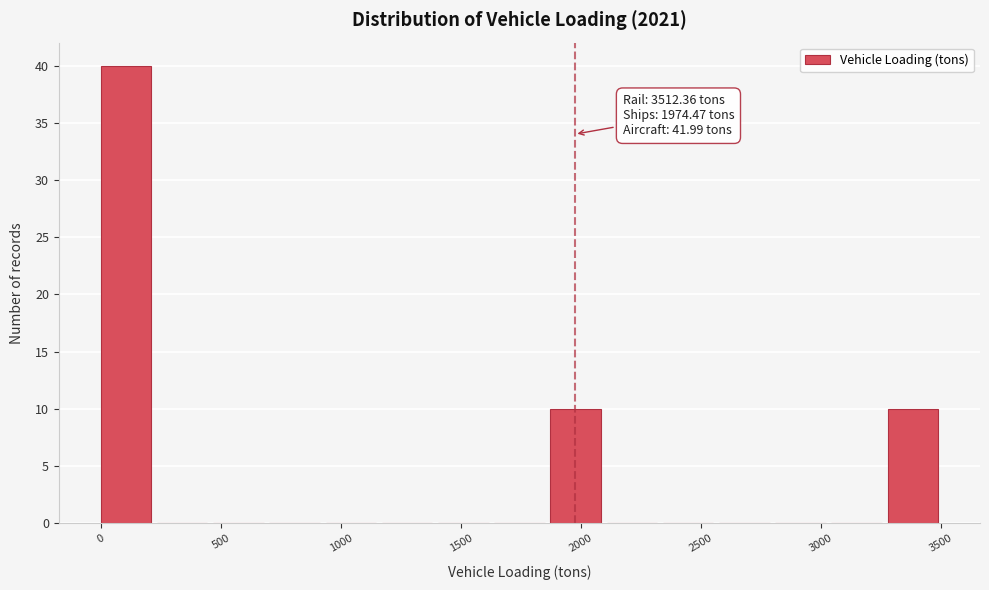

Which range on the x-axis has the tallest bar?

0 to 250